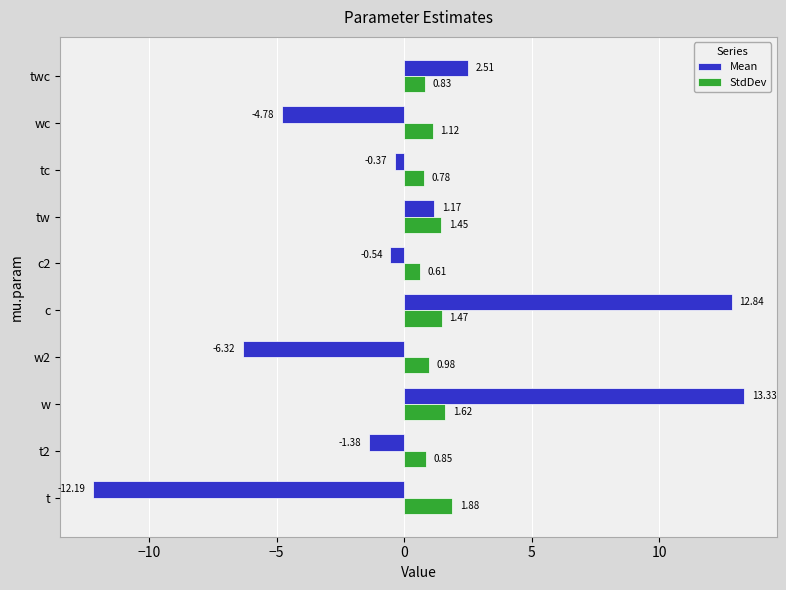

How many data points does each series have?

10